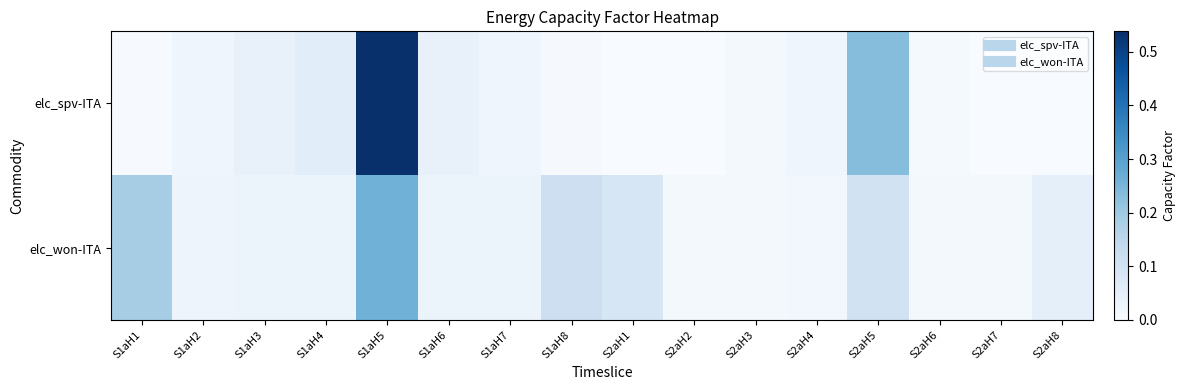

Which has a higher value, S2aH7 or S2aH8?

S2aH7